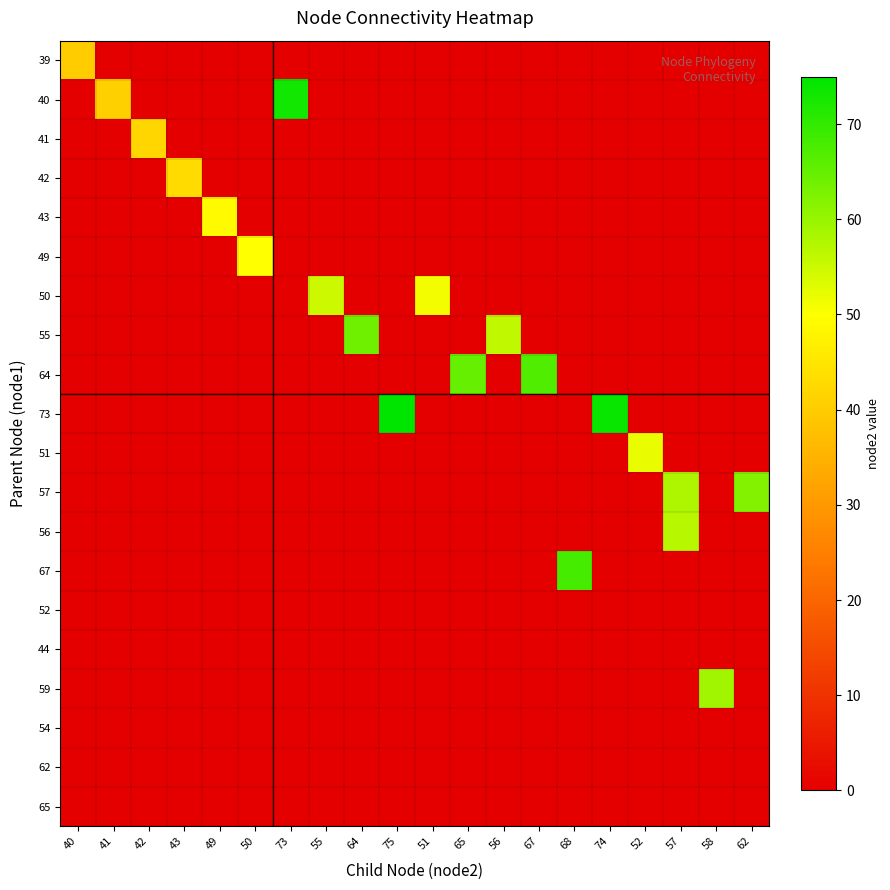

Reading left to right, list all the values displayed in this chart.

39: 40=40	41=0	42=0	43=0	49=0	50=0	73=0	55=0	64=0	75=0	51=0	65=0	56=0	67=0	68=0	74=0	52=0	57=0	58=0	62=0
40: 40=0	41=41	42=0	43=0	49=0	50=0	73=73	55=0	64=0	75=0	51=0	65=0	56=0	67=0	68=0	74=0	52=0	57=0	58=0	62=0
41: 40=0	41=0	42=42	43=0	49=0	50=0	73=0	55=0	64=0	75=0	51=0	65=0	56=0	67=0	68=0	74=0	52=0	57=0	58=0	62=0
42: 40=0	41=0	42=0	43=43	49=0	50=0	73=0	55=0	64=0	75=0	51=0	65=0	56=0	67=0	68=0	74=0	52=0	57=0	58=0	62=0
43: 40=0	41=0	42=0	43=0	49=49	50=0	73=0	55=0	64=0	75=0	51=0	65=0	56=0	67=0	68=0	74=0	52=0	57=0	58=0	62=0
49: 40=0	41=0	42=0	43=0	49=0	50=50	73=0	55=0	64=0	75=0	51=0	65=0	56=0	67=0	68=0	74=0	52=0	57=0	58=0	62=0
50: 40=0	41=0	42=0	43=0	49=0	50=0	73=0	55=55	64=0	75=0	51=51	65=0	56=0	67=0	68=0	74=0	52=0	57=0	58=0	62=0
55: 40=0	41=0	42=0	43=0	49=0	50=0	73=0	55=0	64=64	75=0	51=0	65=0	56=56	67=0	68=0	74=0	52=0	57=0	58=0	62=0
64: 40=0	41=0	42=0	43=0	49=0	50=0	73=0	55=0	64=0	75=0	51=0	65=65	56=0	67=67	68=0	74=0	52=0	57=0	58=0	62=0
73: 40=0	41=0	42=0	43=0	49=0	50=0	73=0	55=0	64=0	75=75	51=0	65=0	56=0	67=0	68=0	74=74	52=0	57=0	58=0	62=0
51: 40=0	41=0	42=0	43=0	49=0	50=0	73=0	55=0	64=0	75=0	51=0	65=0	56=0	67=0	68=0	74=0	52=52	57=0	58=0	62=0
57: 40=0	41=0	42=0	43=0	49=0	50=0	73=0	55=0	64=0	75=0	51=0	65=0	56=0	67=0	68=0	74=0	52=0	57=58	58=0	62=62
56: 40=0	41=0	42=0	43=0	49=0	50=0	73=0	55=0	64=0	75=0	51=0	65=0	56=0	67=0	68=0	74=0	52=0	57=57	58=0	62=0
67: 40=0	41=0	42=0	43=0	49=0	50=0	73=0	55=0	64=0	75=0	51=0	65=0	56=0	67=0	68=68	74=0	52=0	57=0	58=0	62=0
52: 40=0	41=0	42=0	43=0	49=0	50=0	73=0	55=0	64=0	75=0	51=0	65=0	56=0	67=0	68=0	74=0	52=0	57=0	58=0	62=0
44: 40=0	41=0	42=0	43=0	49=0	50=0	73=0	55=0	64=0	75=0	51=0	65=0	56=0	67=0	68=0	74=0	52=0	57=0	58=0	62=0
59: 40=0	41=0	42=0	43=0	49=0	50=0	73=0	55=0	64=0	75=0	51=0	65=0	56=0	67=0	68=0	74=0	52=0	57=0	58=59	62=0
54: 40=0	41=0	42=0	43=0	49=0	50=0	73=0	55=0	64=0	75=0	51=0	65=0	56=0	67=0	68=0	74=0	52=0	57=0	58=0	62=0
62: 40=0	41=0	42=0	43=0	49=0	50=0	73=0	55=0	64=0	75=0	51=0	65=0	56=0	67=0	68=0	74=0	52=0	57=0	58=0	62=0
65: 40=0	41=0	42=0	43=0	49=0	50=0	73=0	55=0	64=0	75=0	51=0	65=0	56=0	67=0	68=0	74=0	52=0	57=0	58=0	62=0